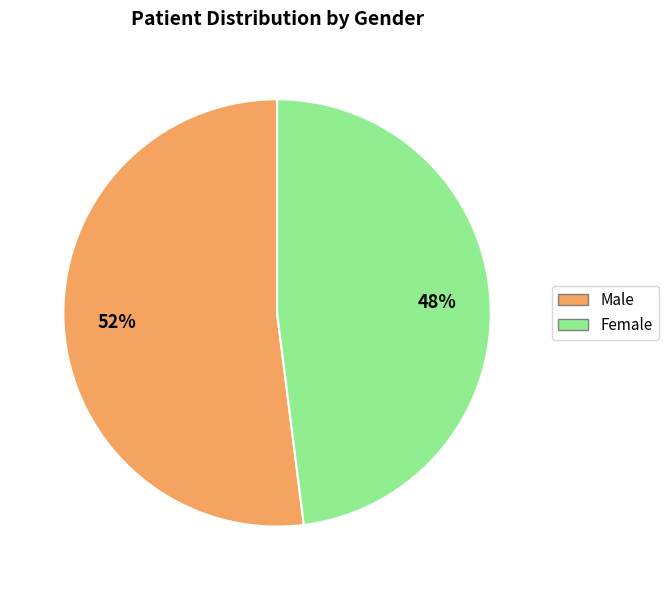

How many segments does this pie chart have?

2